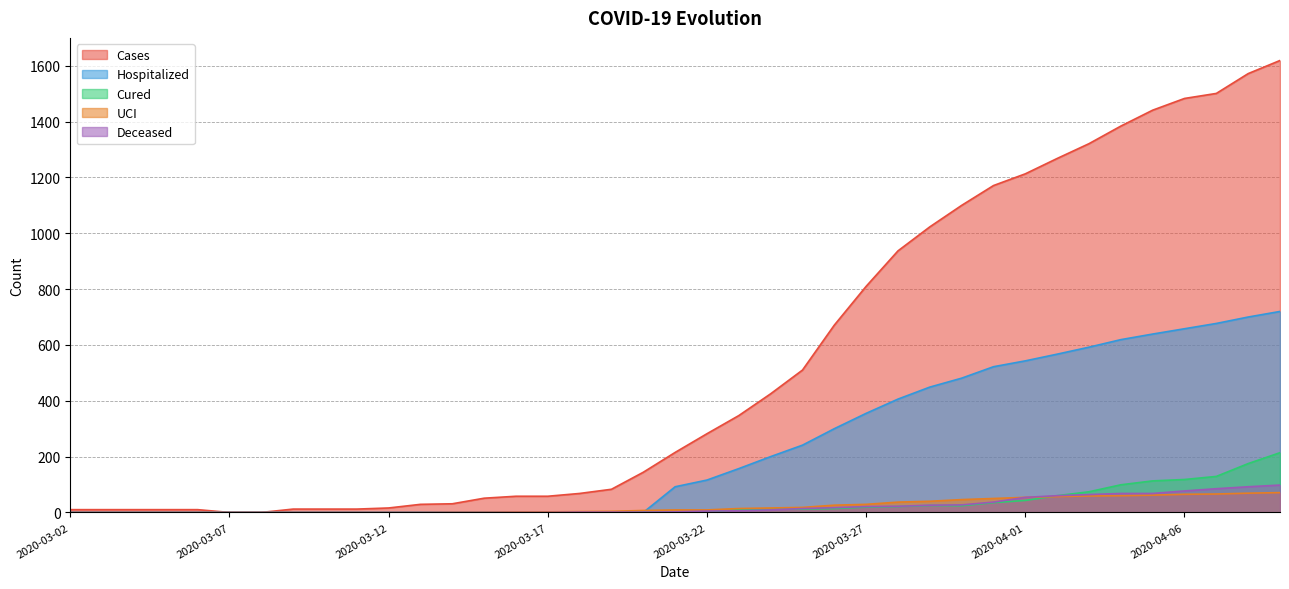

What is the average value of the Cases series?

536